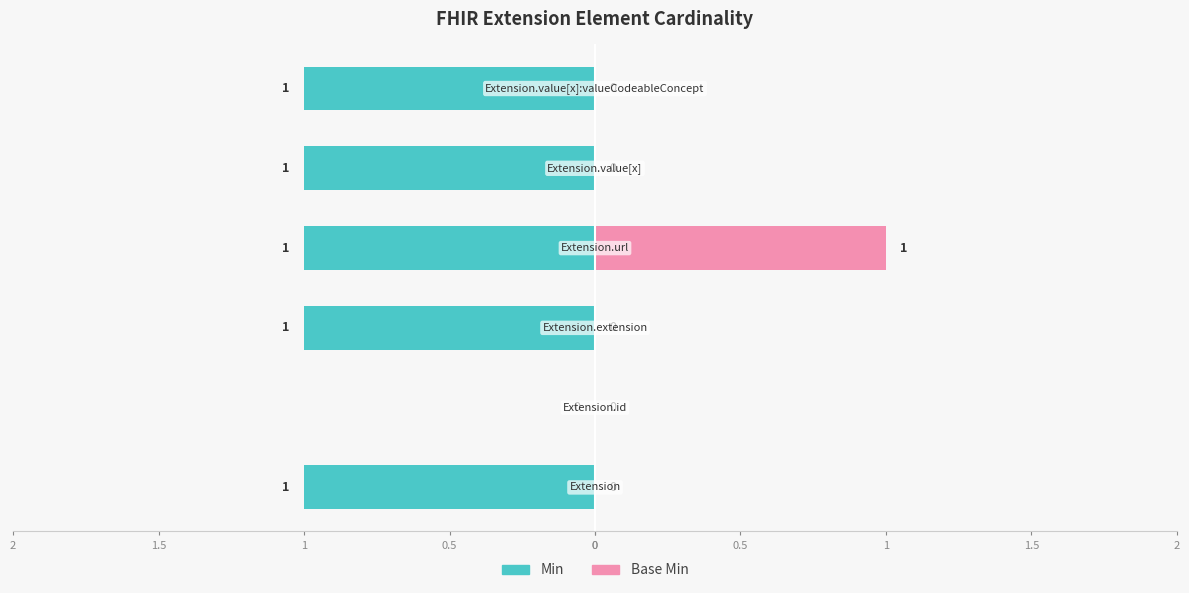

The Base Min series shows 0 at Extension.id. True or false?

False